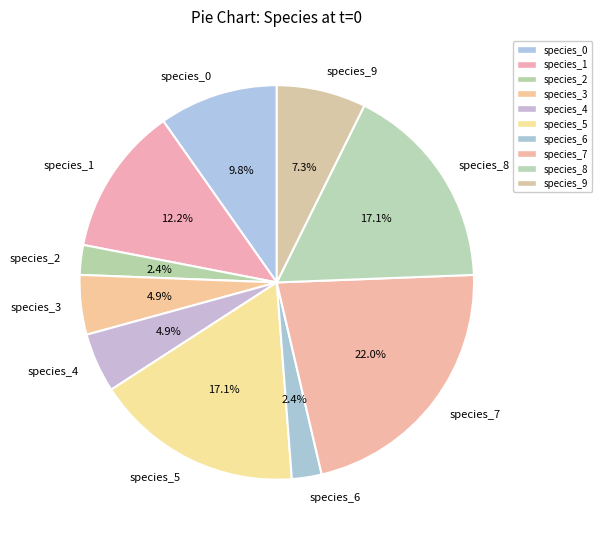

To the nearest percent, what is the difference between the species_0 and species_8 slice percentages?

7%